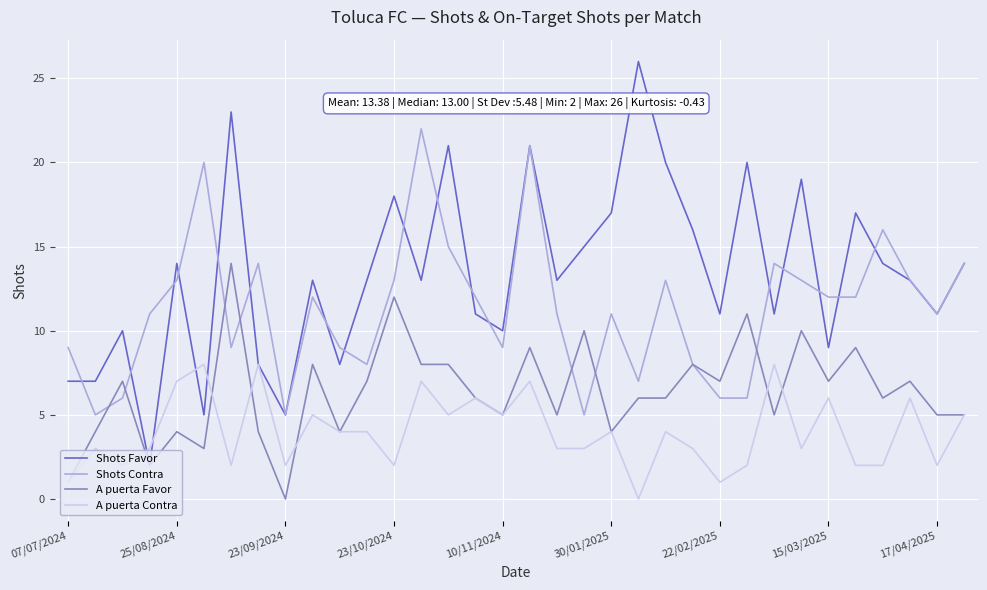

Which series has the largest total across all categories?

Shots Favor